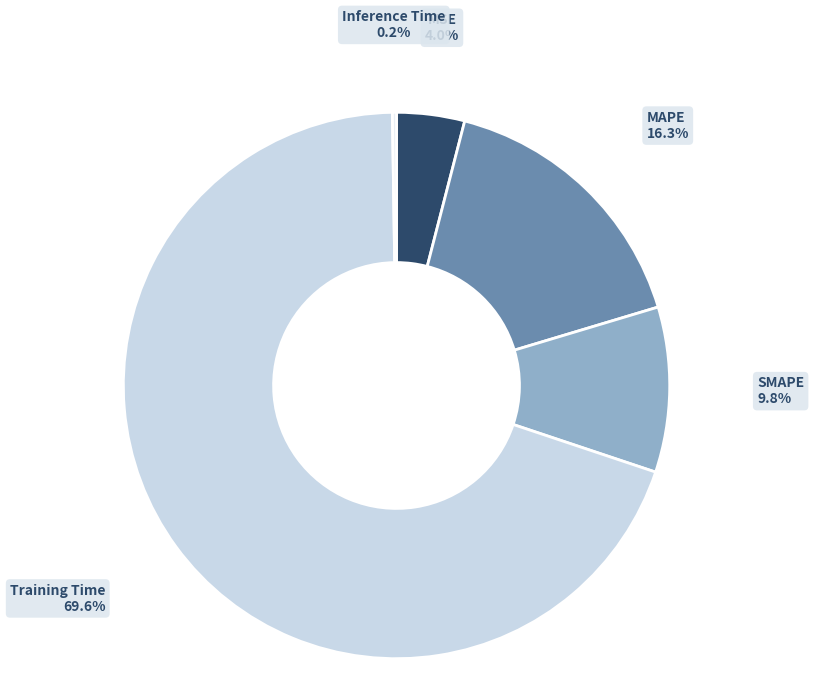

Which category has the biggest portion of the pie?

Training Time